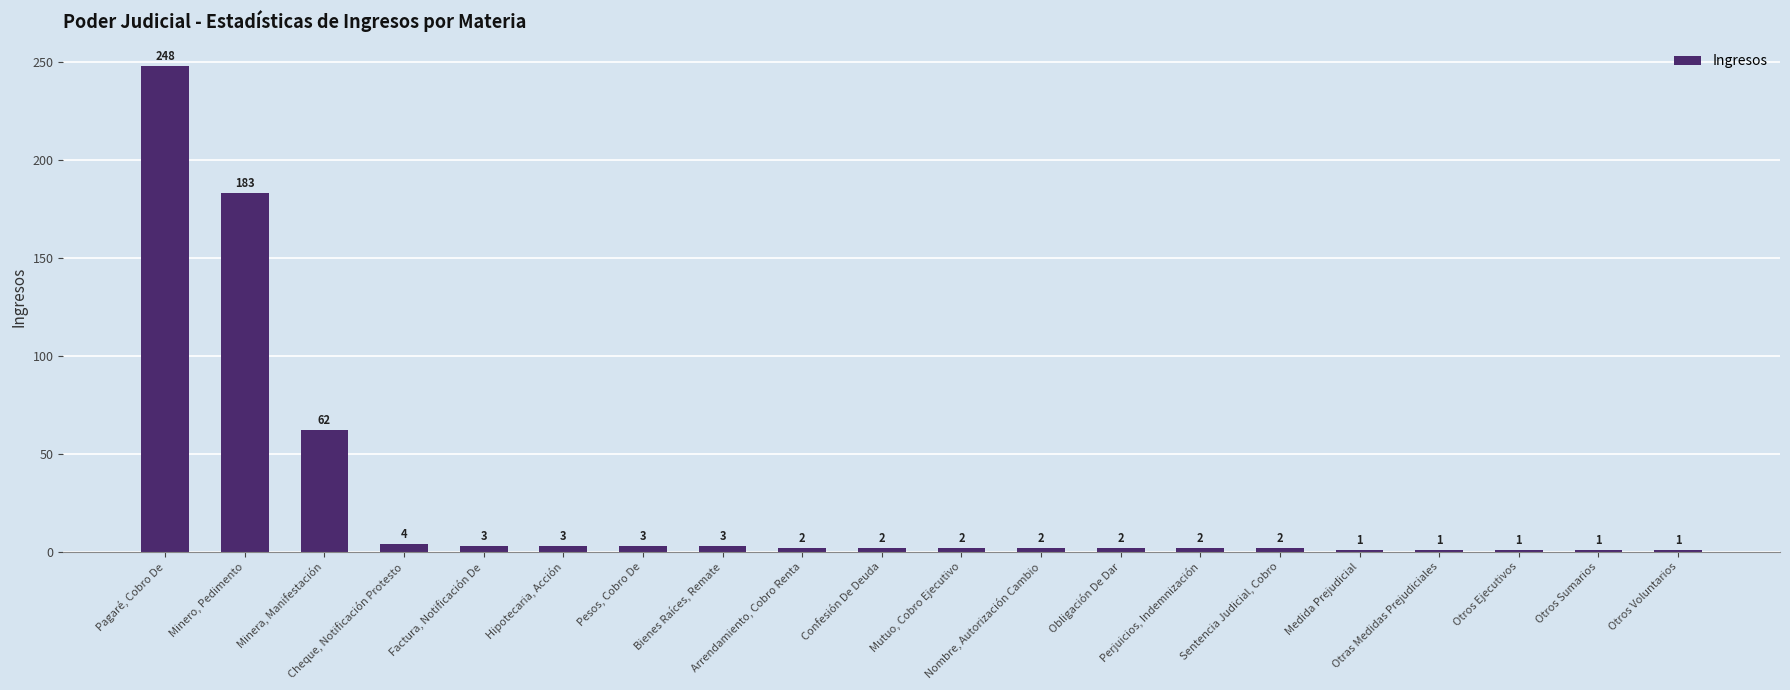

The chart shows a value of 1 at Otros Sumarios. True or false?

True